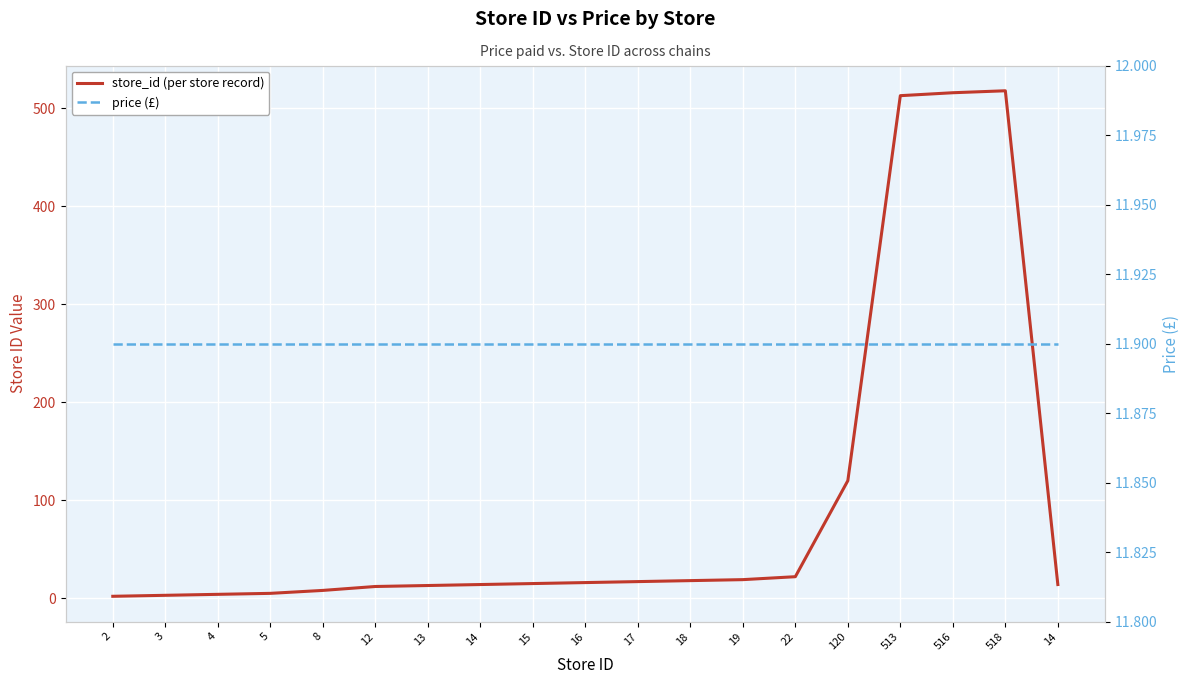

What is the sum of the price (£) values at 518 and 17?

23.8